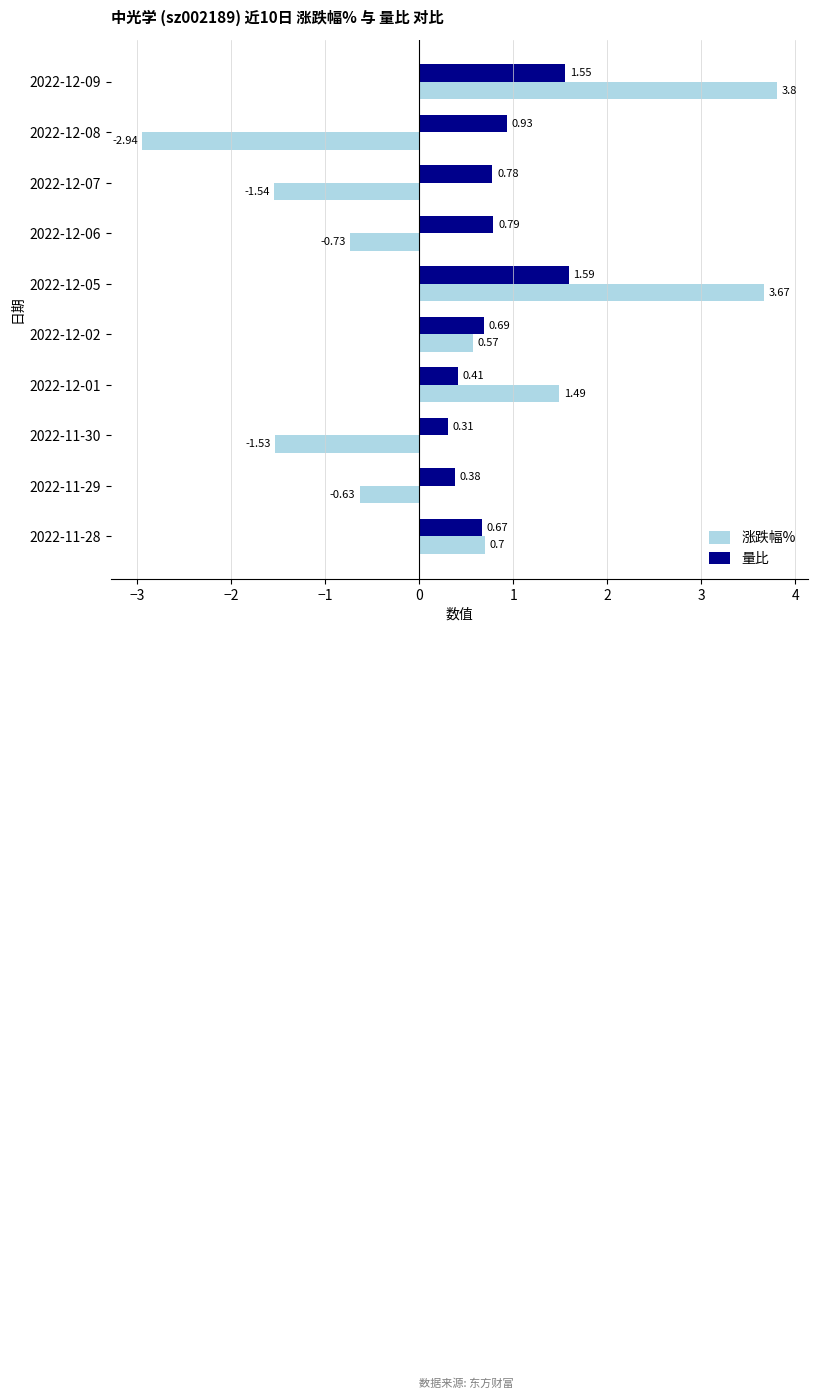

At how many categories does at least one series exceed 0?

10